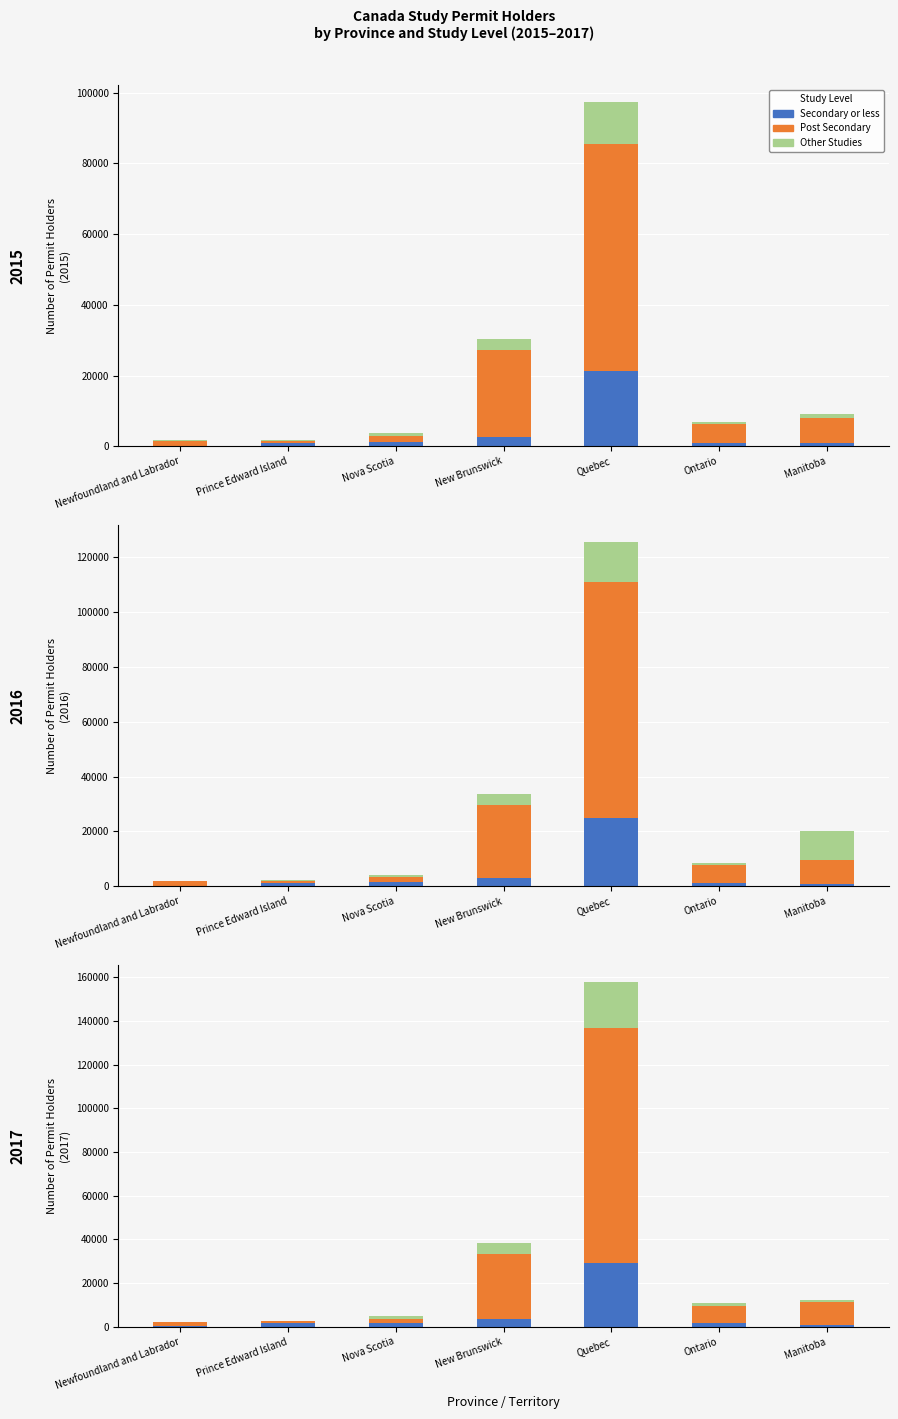

What is the total value across all series at Newfoundland and Labrador?

2315